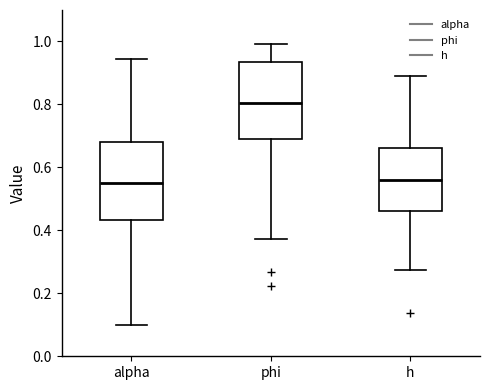

Where is the lower edge of the box for h on the y-axis? The values are not printed on the chart, so give them approximately, as read against the axis.

0.46